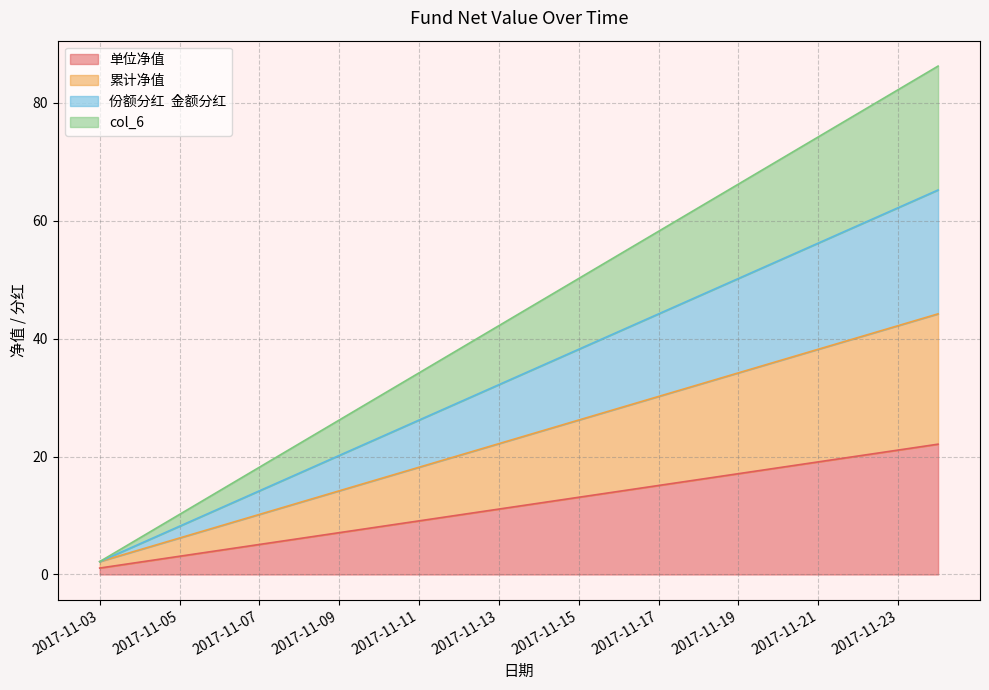

True or false: 单位净值 and col_6 intersect in this chart.

False